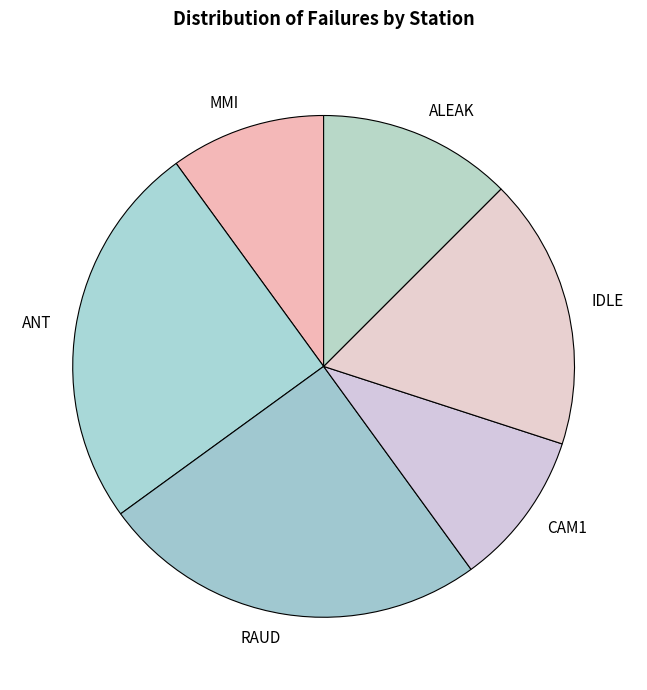

The MMI slice represents 10% of the pie. True or false?

True